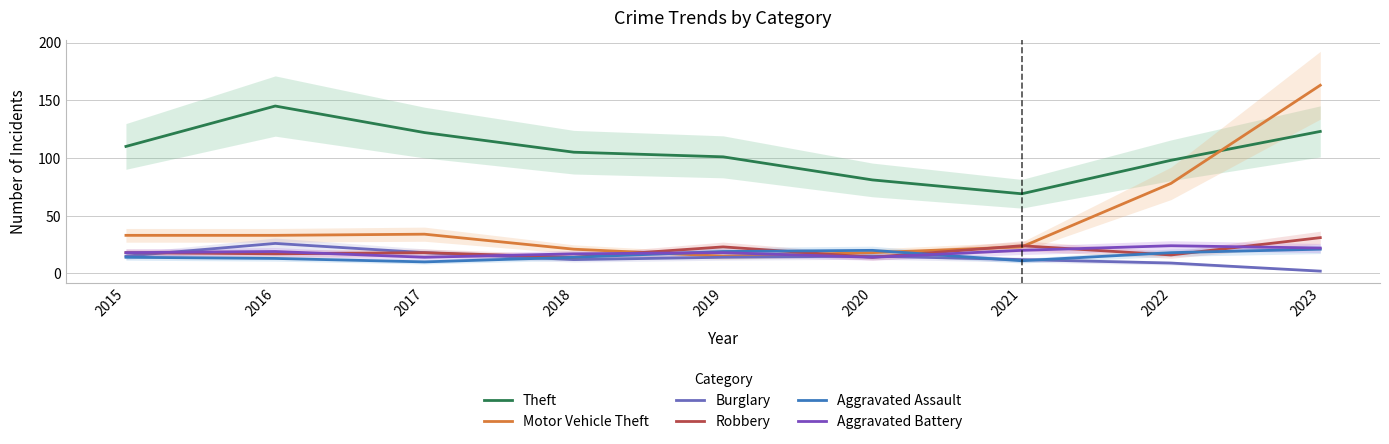

How many times do Aggravated Assault and Burglary cross each other?

3